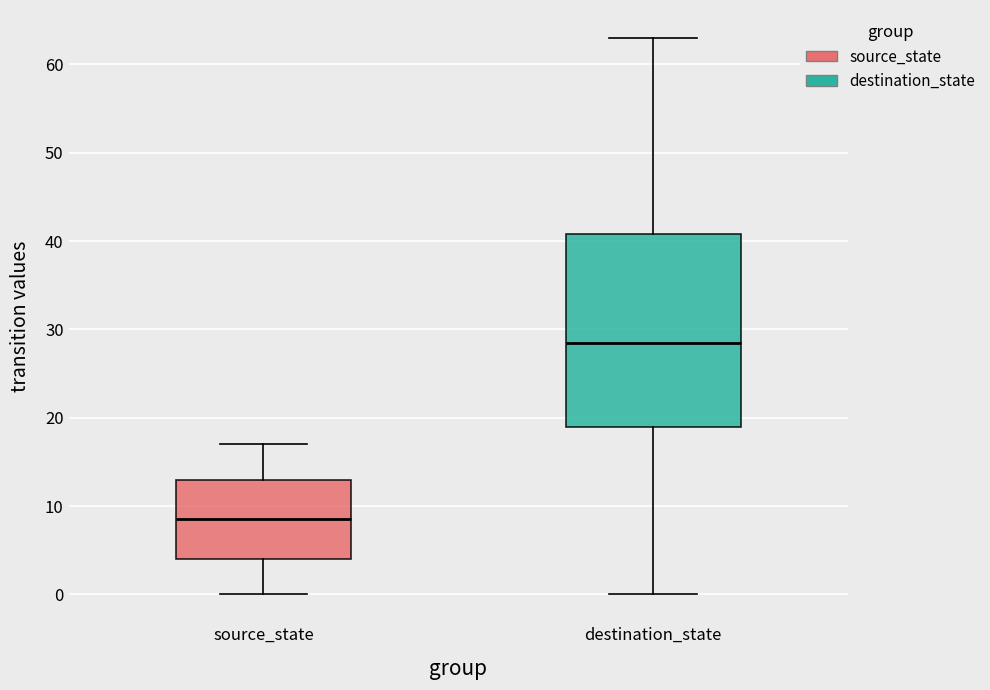

Where does the median line of the box for destination_state sit on the y-axis? The values are not printed on the chart, so give them approximately, as read against the axis.

29